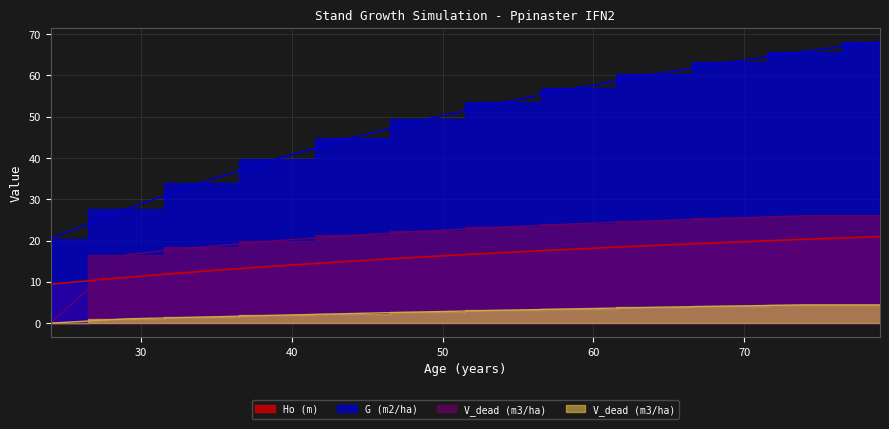

What is the spread (max minus min) of values at 34?

32.6